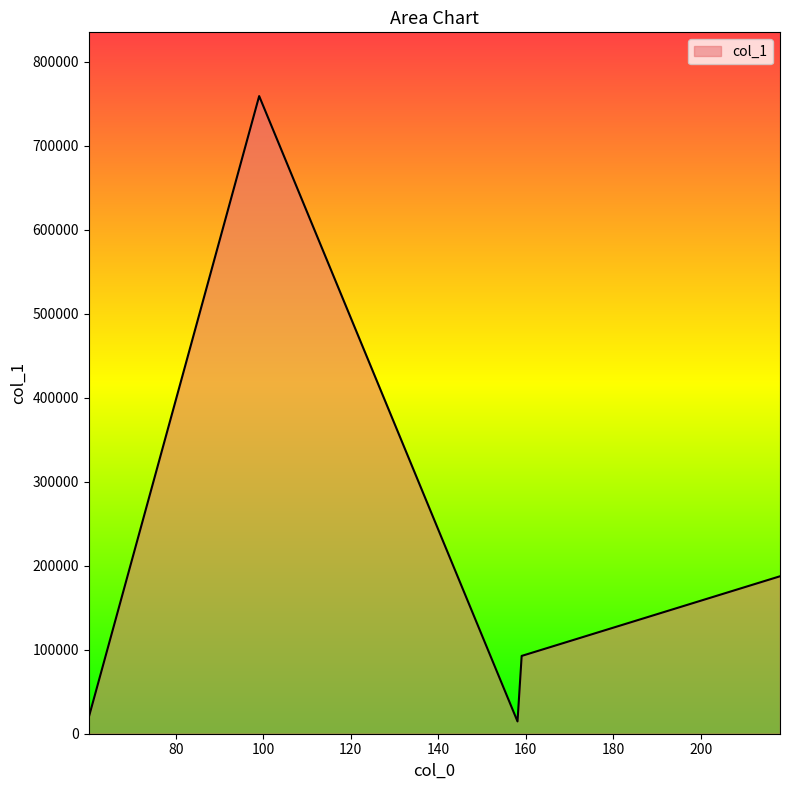

Does the chart have visible grid lines?

No